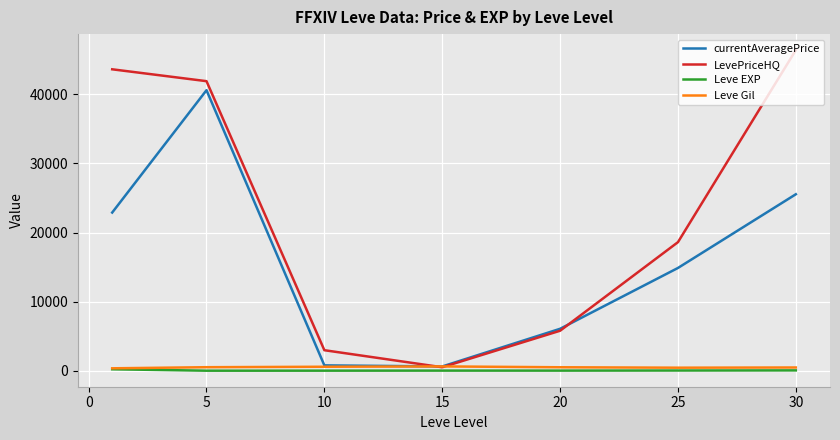

Which series has the widest spread of values?

LevePriceHQ